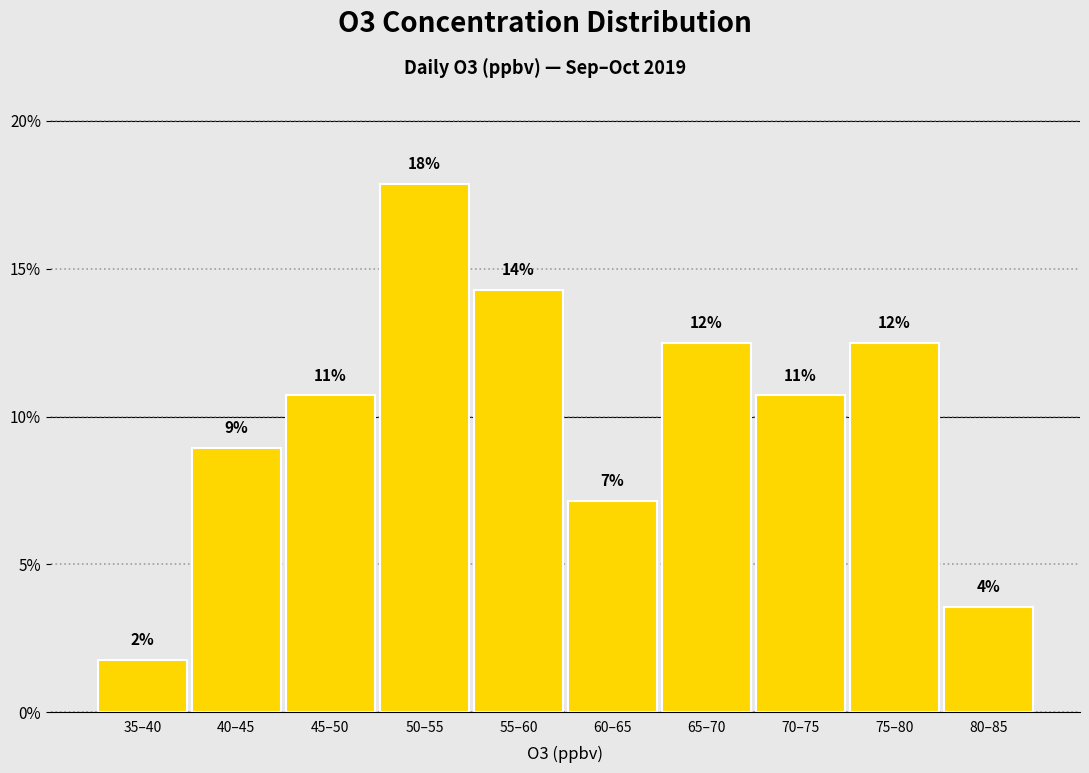

Does the chart contain any negative values?

No